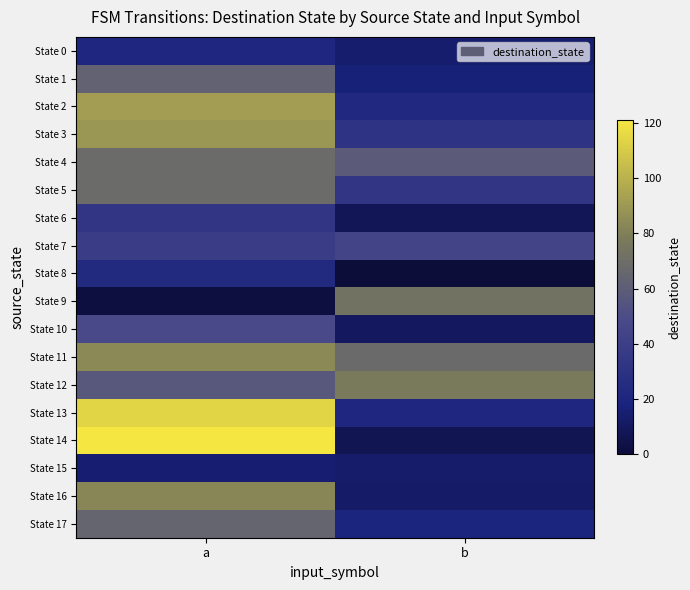

What is the difference between the maximum and minimum values in the State 7 series?

5